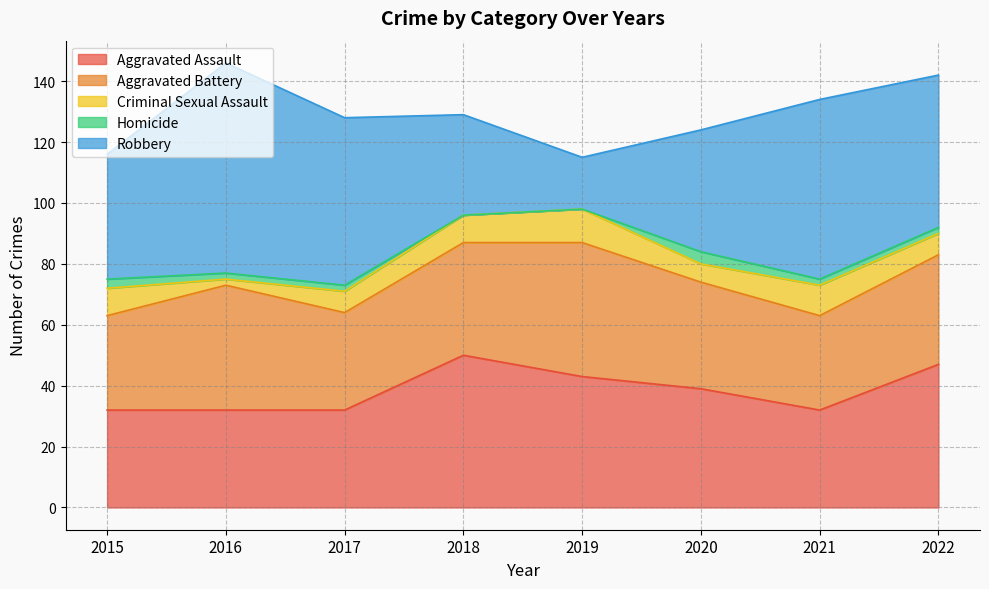

True or false: Homicide and Aggravated Assault cross at least once.

False